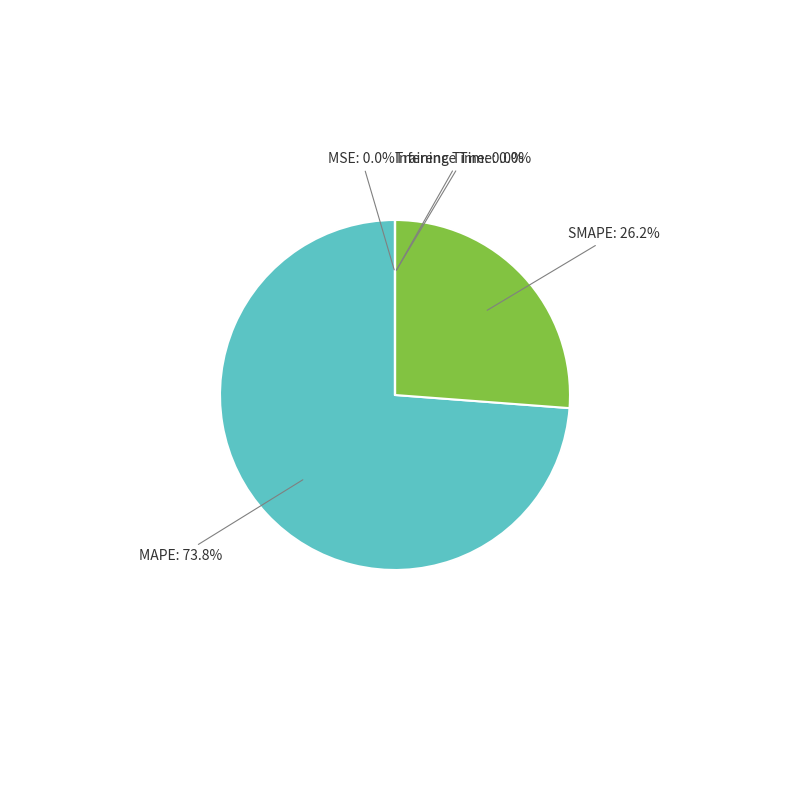

How much of the chart is everything except MAPE?

26.2%